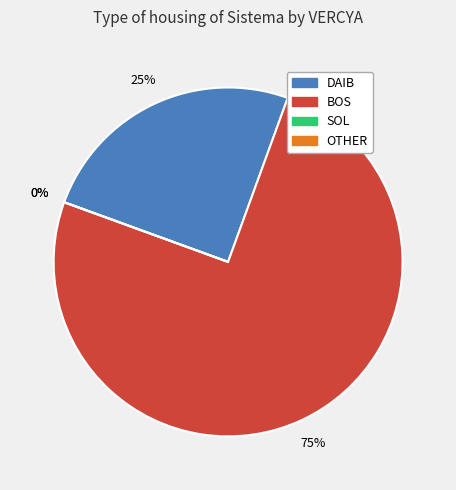

To the nearest percent, what is the average slice percentage?

25%